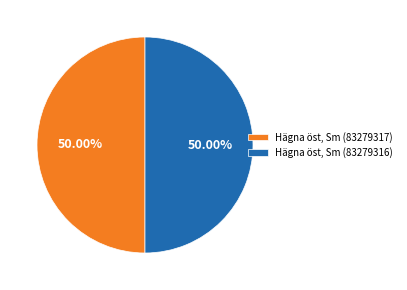

What percentage is the Hägna öst, Sm (83279317) slice, to the nearest percent?

50%